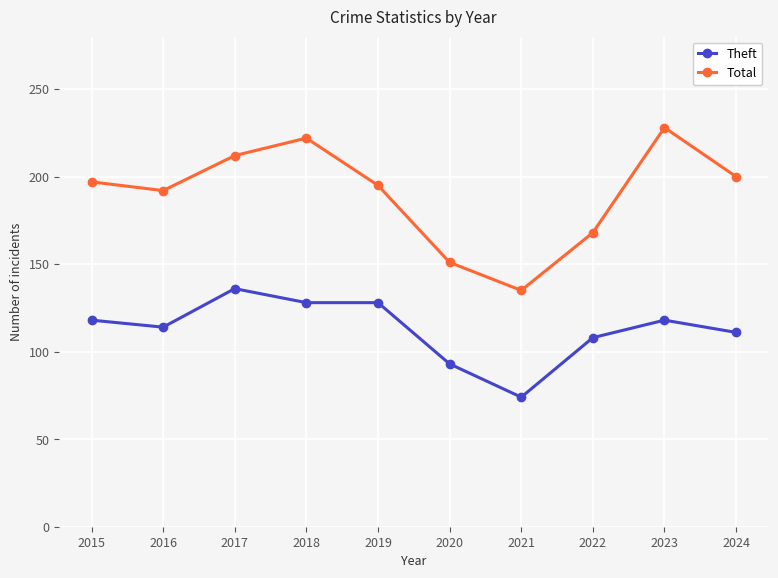

What is the value of the Theft point at the 7th from the left?

74